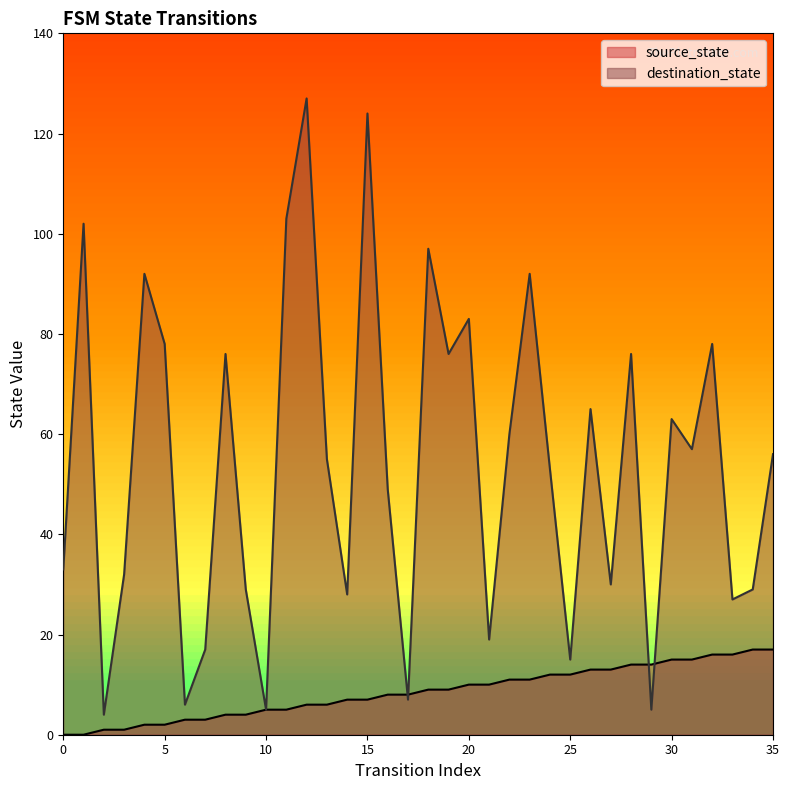

What is the lowest value of the destination_state series?

4